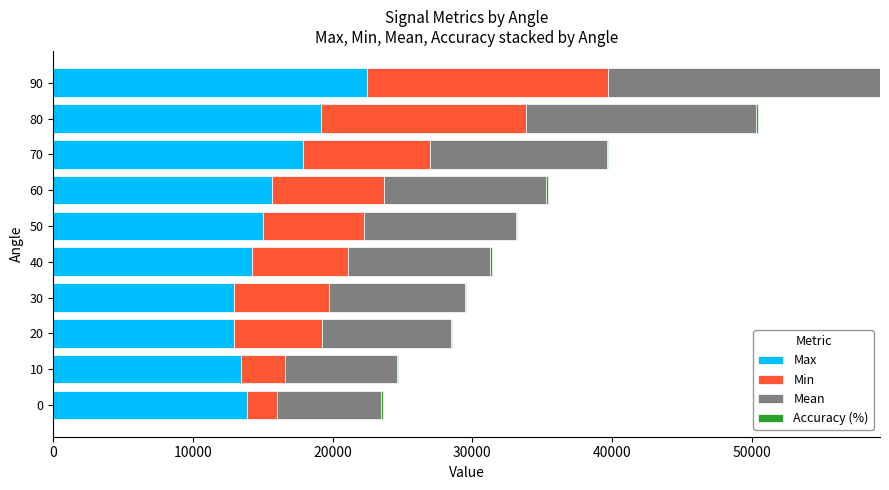

What is the sum of all Max values?

157644